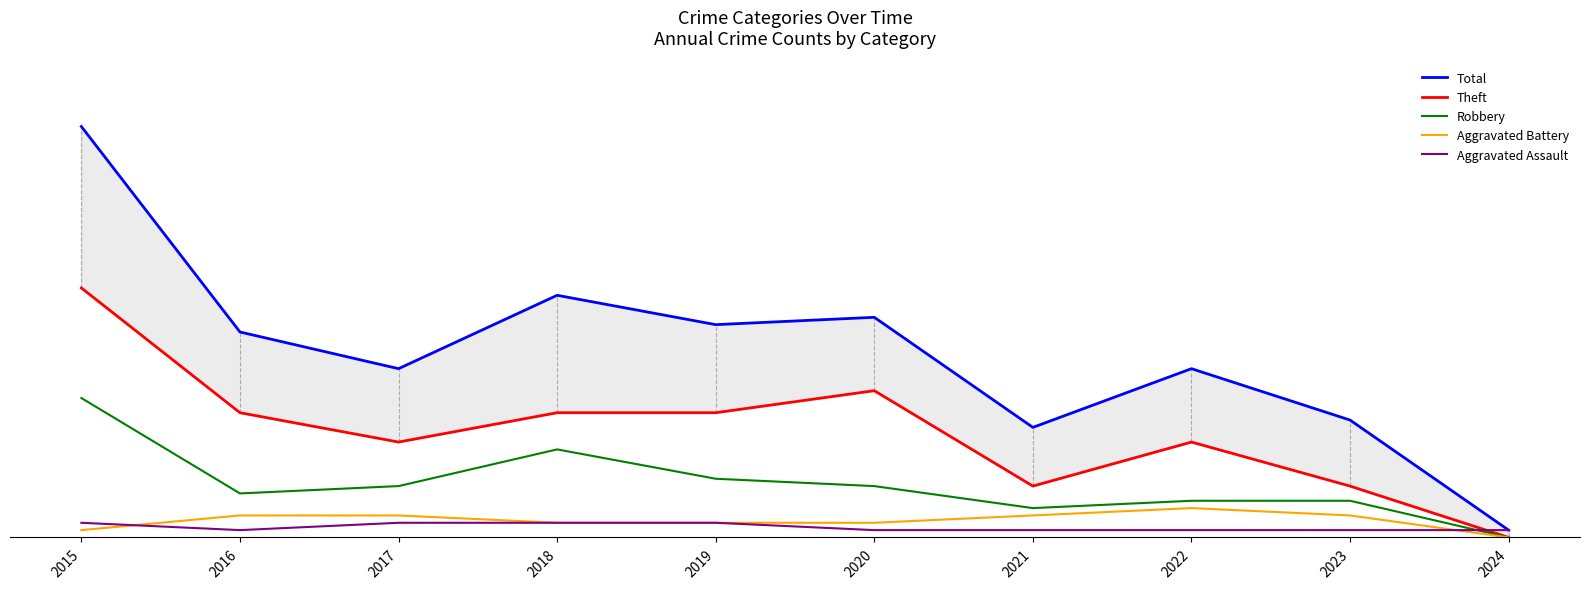

What is the value of the Aggravated Battery point at the 6th from the left?

2